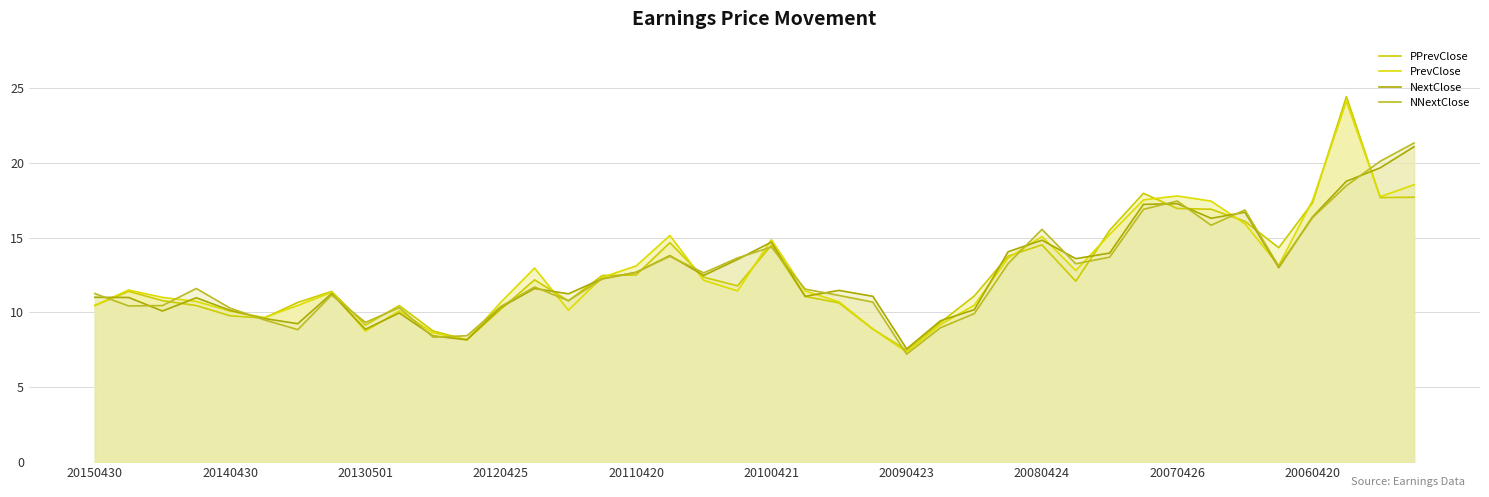

Count the number of data series in this chart.

4